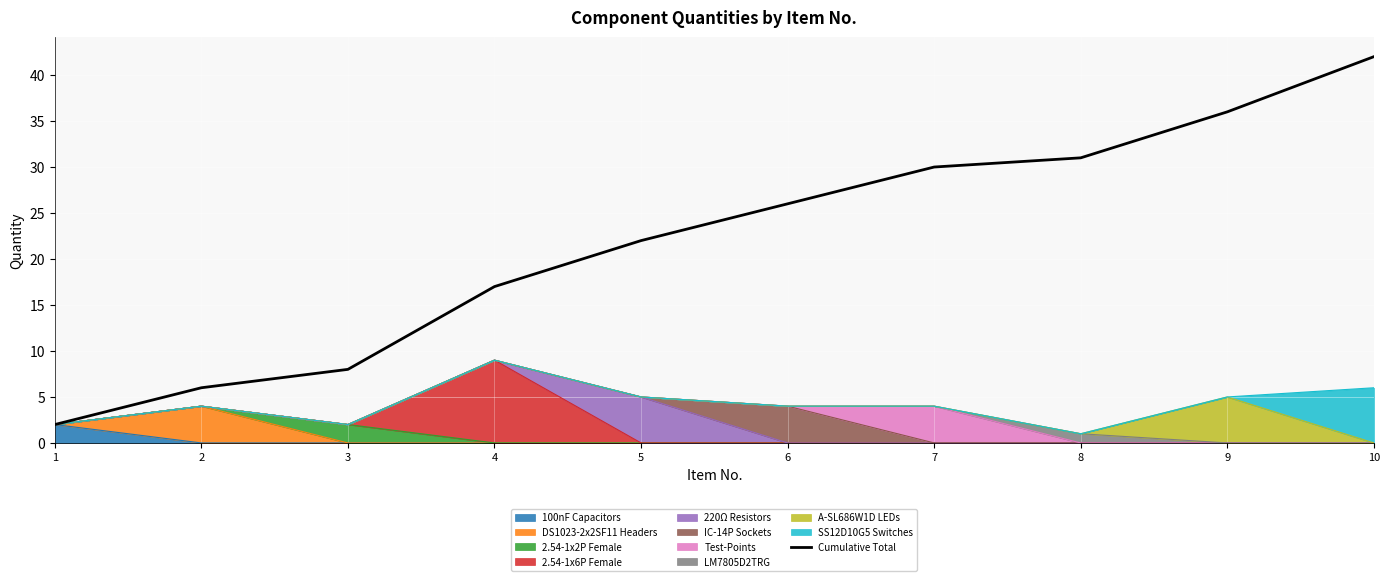

What is the sum of the values at 5 and 1?

24